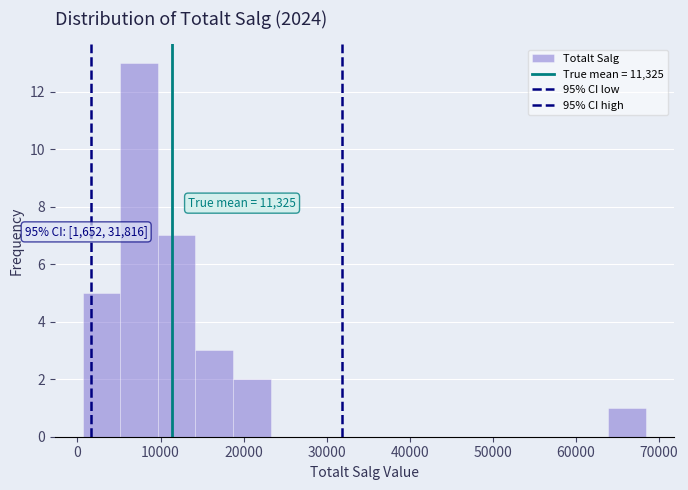

Which range on the x-axis has the tallest bar?

5000 to 10000